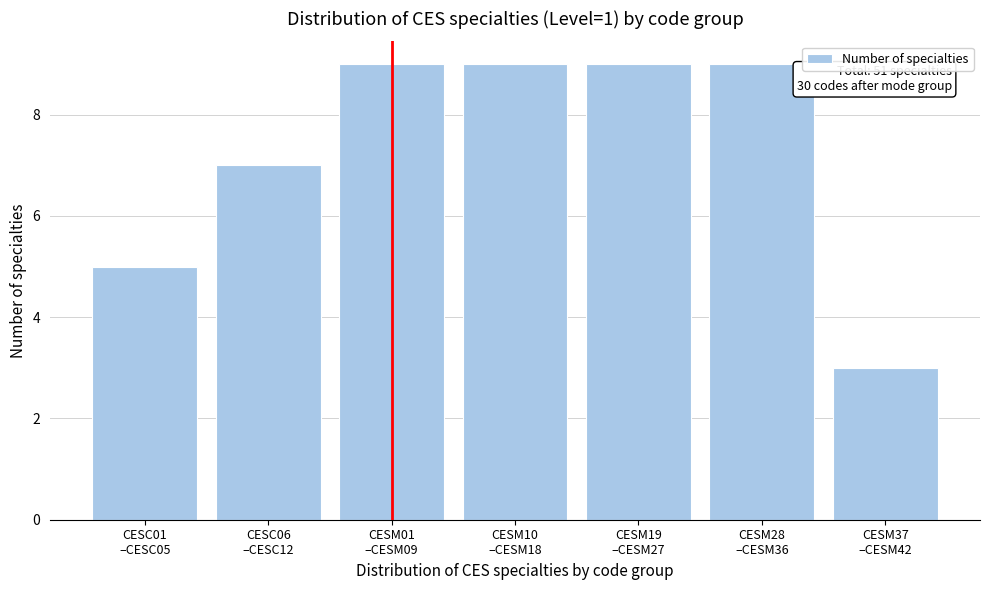

Reading left to right, what are all the values shown in this chart?

5	7	9	9	9	9	3